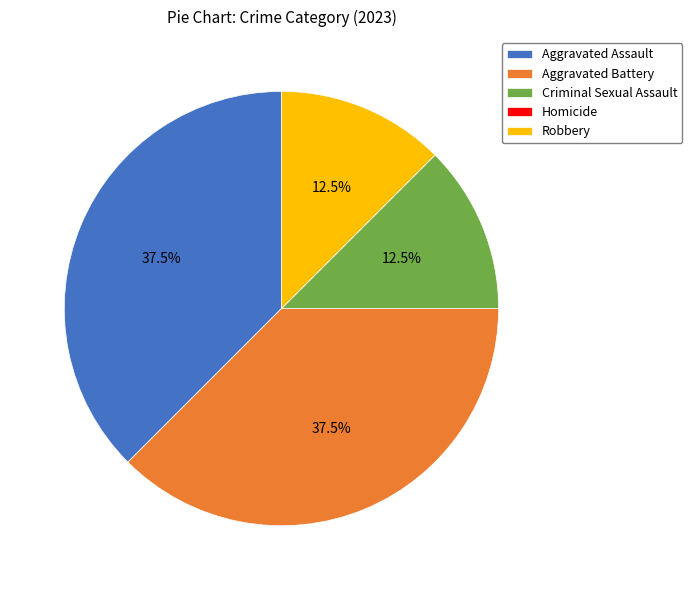

Approximately how many times larger is the value at Aggravated Assault compared to Aggravated Battery?

1.0